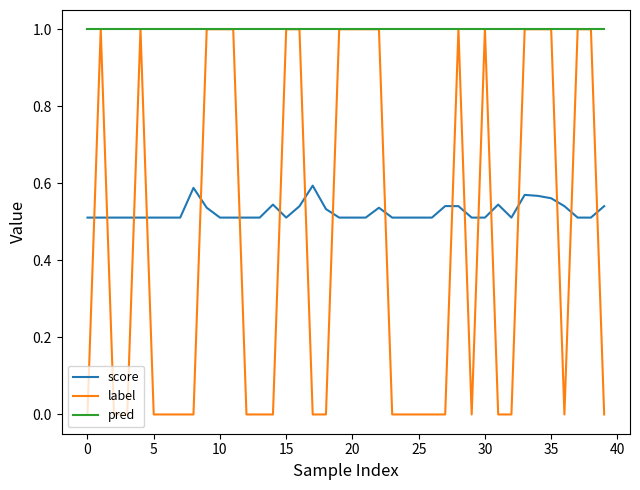

What is the maximum value shown in the chart?

1.0